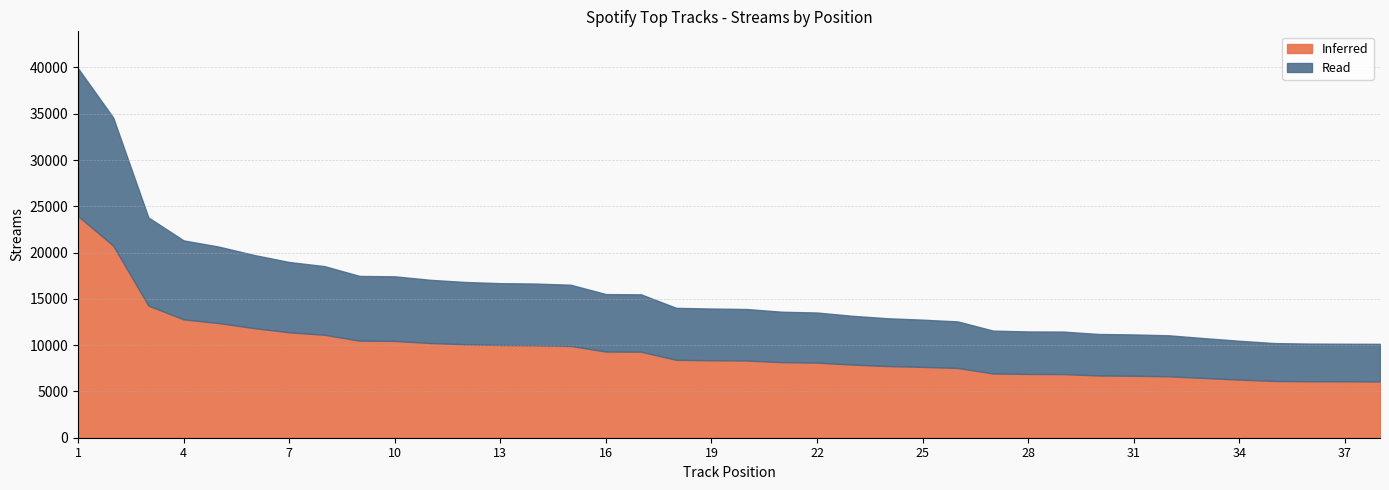

List the labels in order of value, smallest first.

38, 37, 36, 35, 34, 33, 32, 31, 30, 29, 28, 27, 26, 25, 24, 23, 22, 21, 20, 19, 18, 17, 16, 15, 14, 13, 12, 11, 10, 9, 8, 7, 6, 5, 4, 3, 2, 1